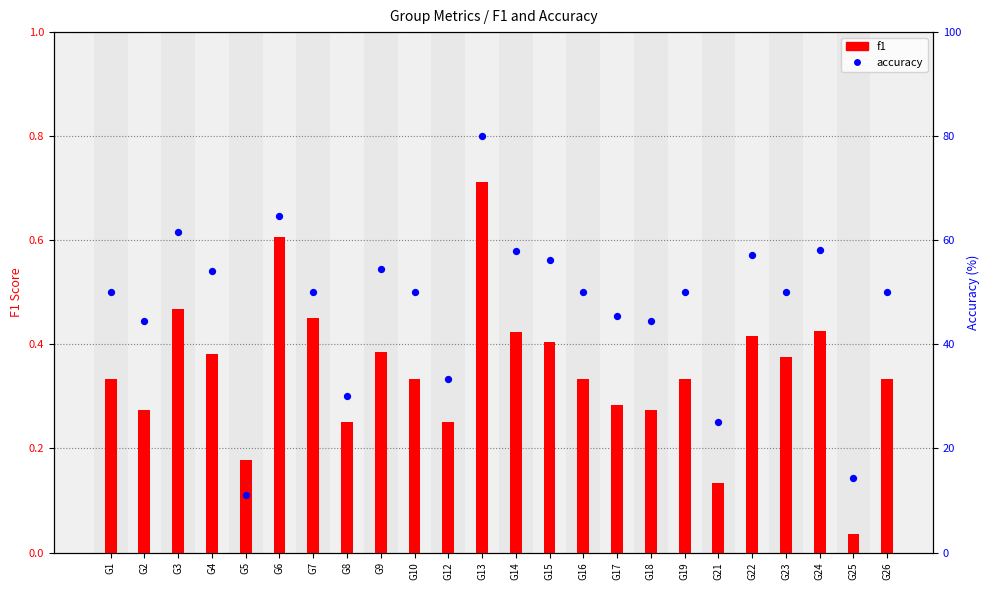

Which series contains the highest Y value?

accuracy